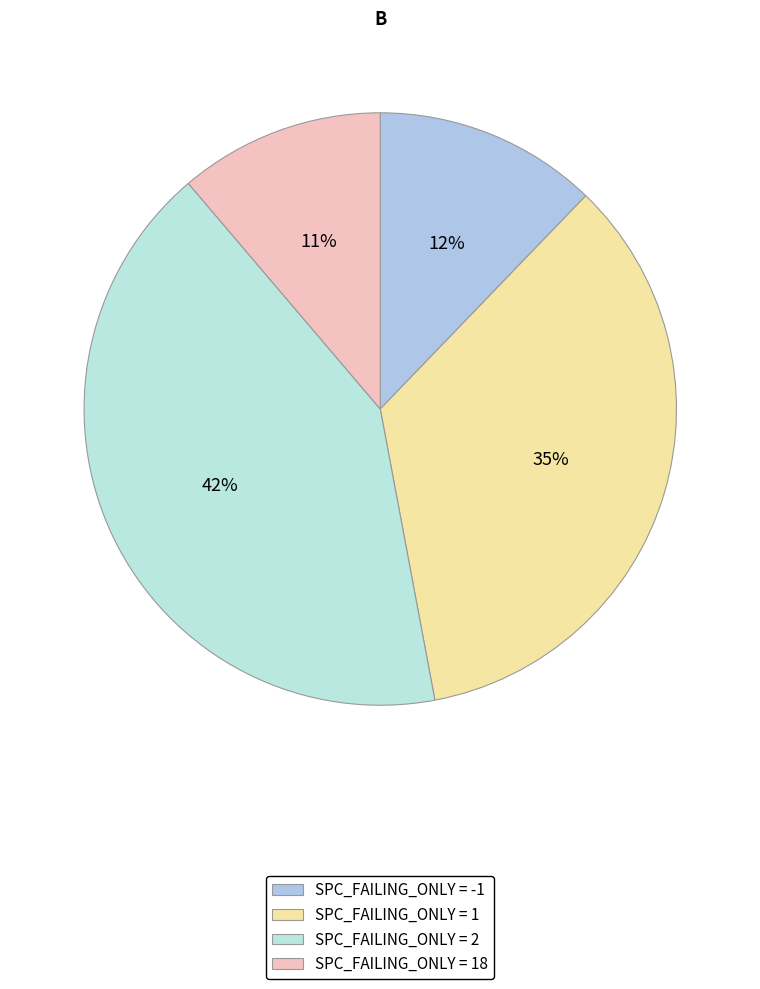

How many segments does this pie chart have?

4